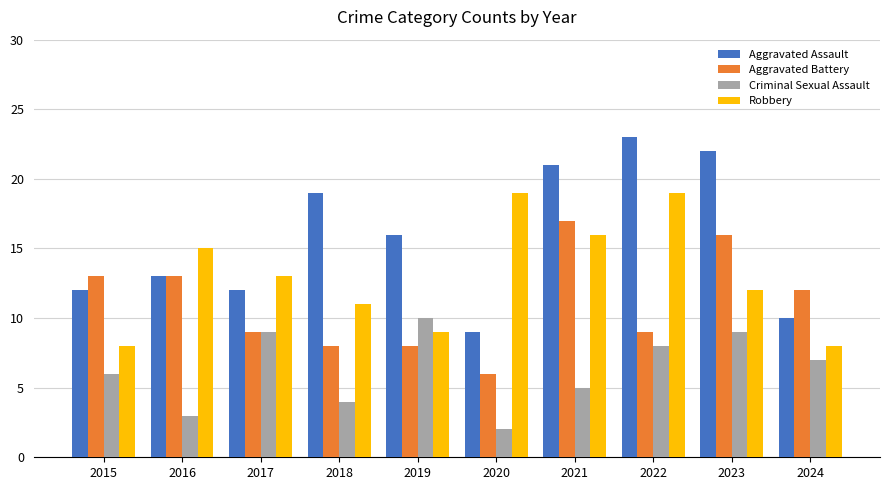

What is the spread (max minus min) of values at 2023?

13